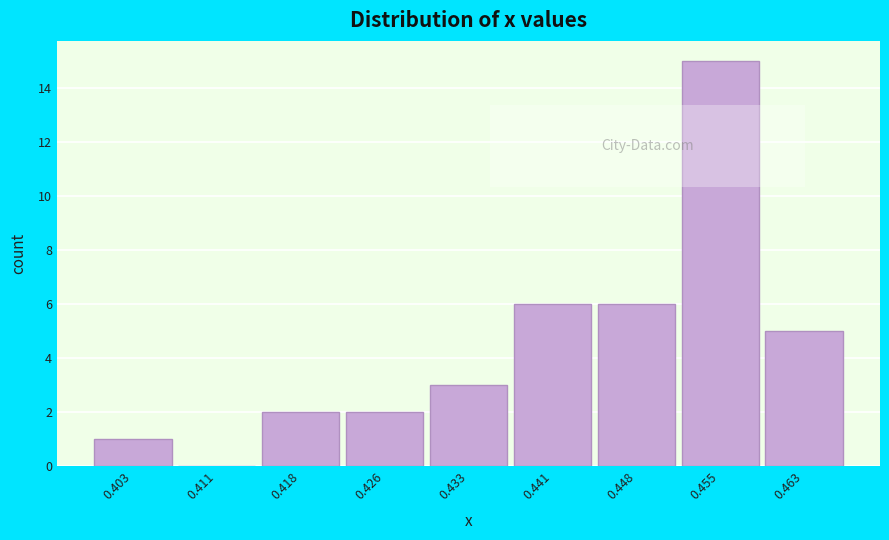

Reading left to right, what are all the values shown in this chart?

0.403=1	0.411=0	0.418=2	0.426=2	0.433=3	0.441=6	0.448=6	0.455=15	0.463=5